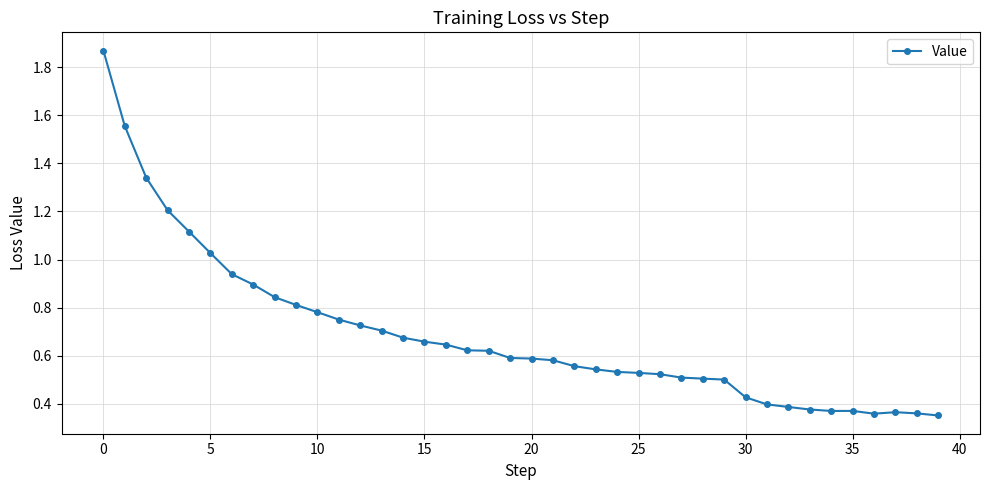

What is the value of the 5th point from the left?

1.1